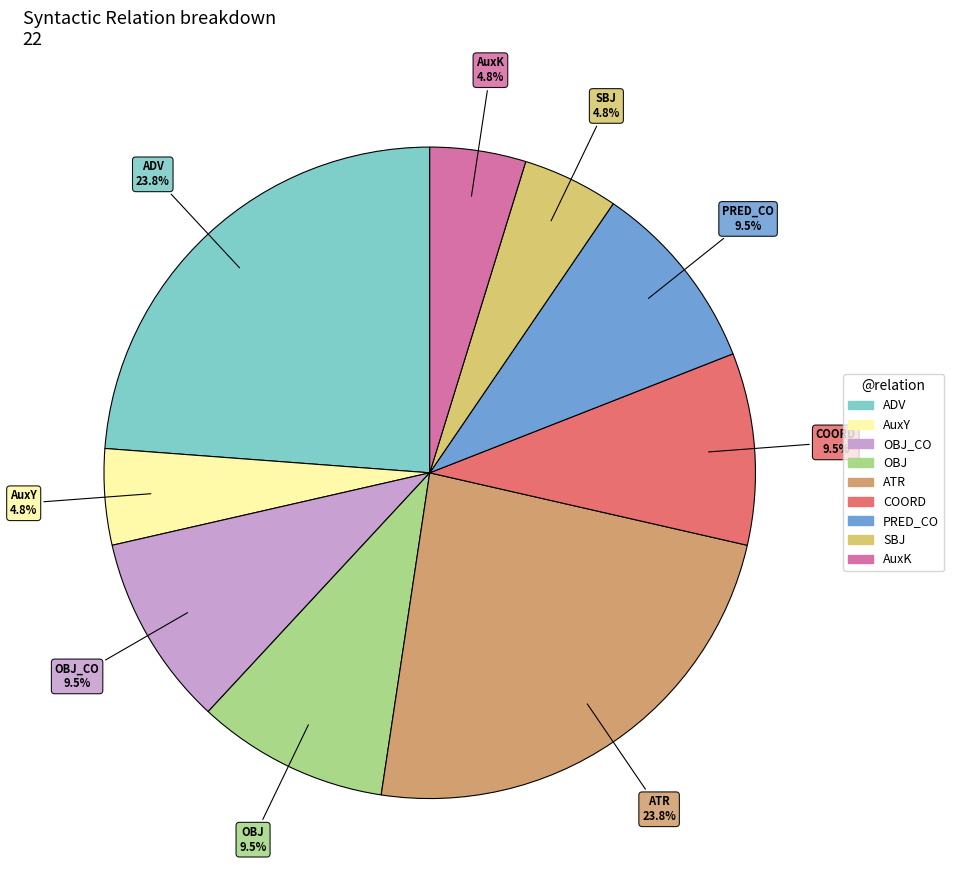

Is there a majority slice in this chart?

No